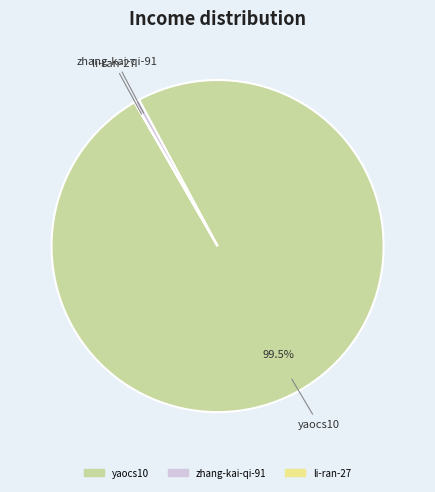

What is the largest slice in the pie chart?

yaocs10